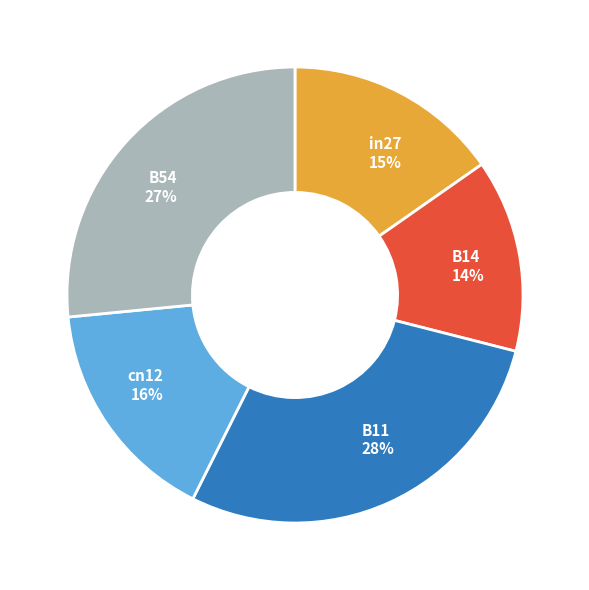

How many slices are in this pie chart?

5